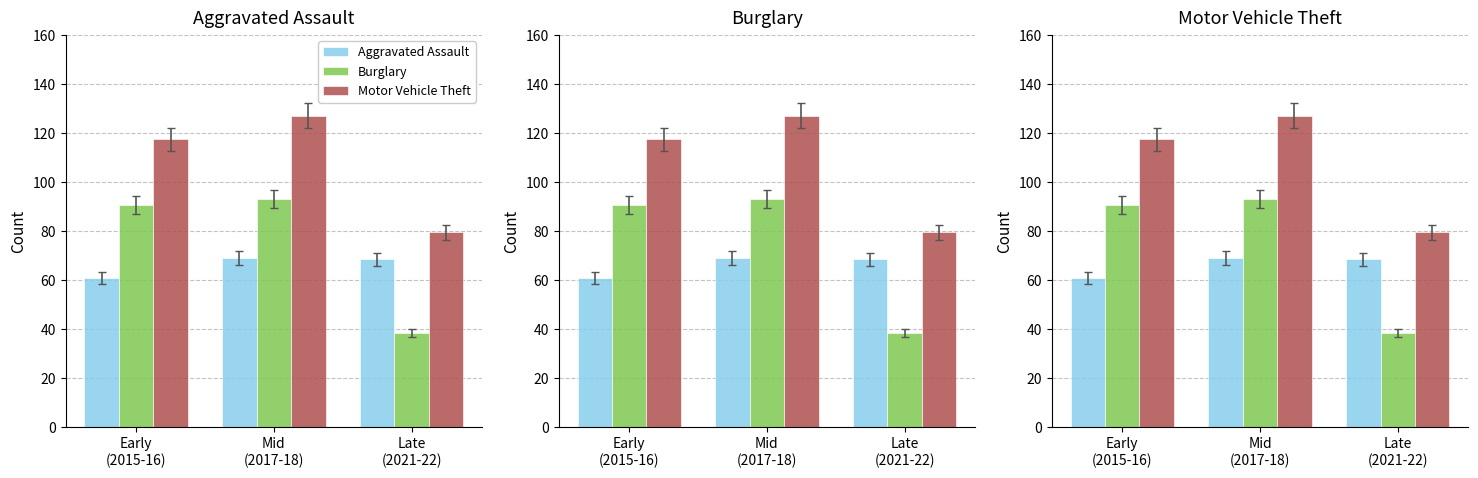

At which label does Motor Vehicle Theft first exceed 117?

Early
(2015-16)